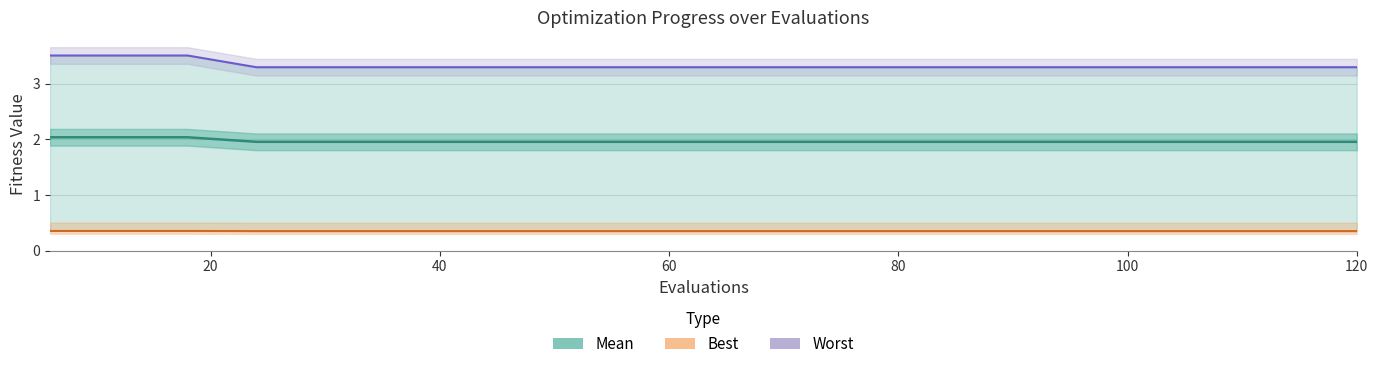

What is the sum of all worst line values?

66.5